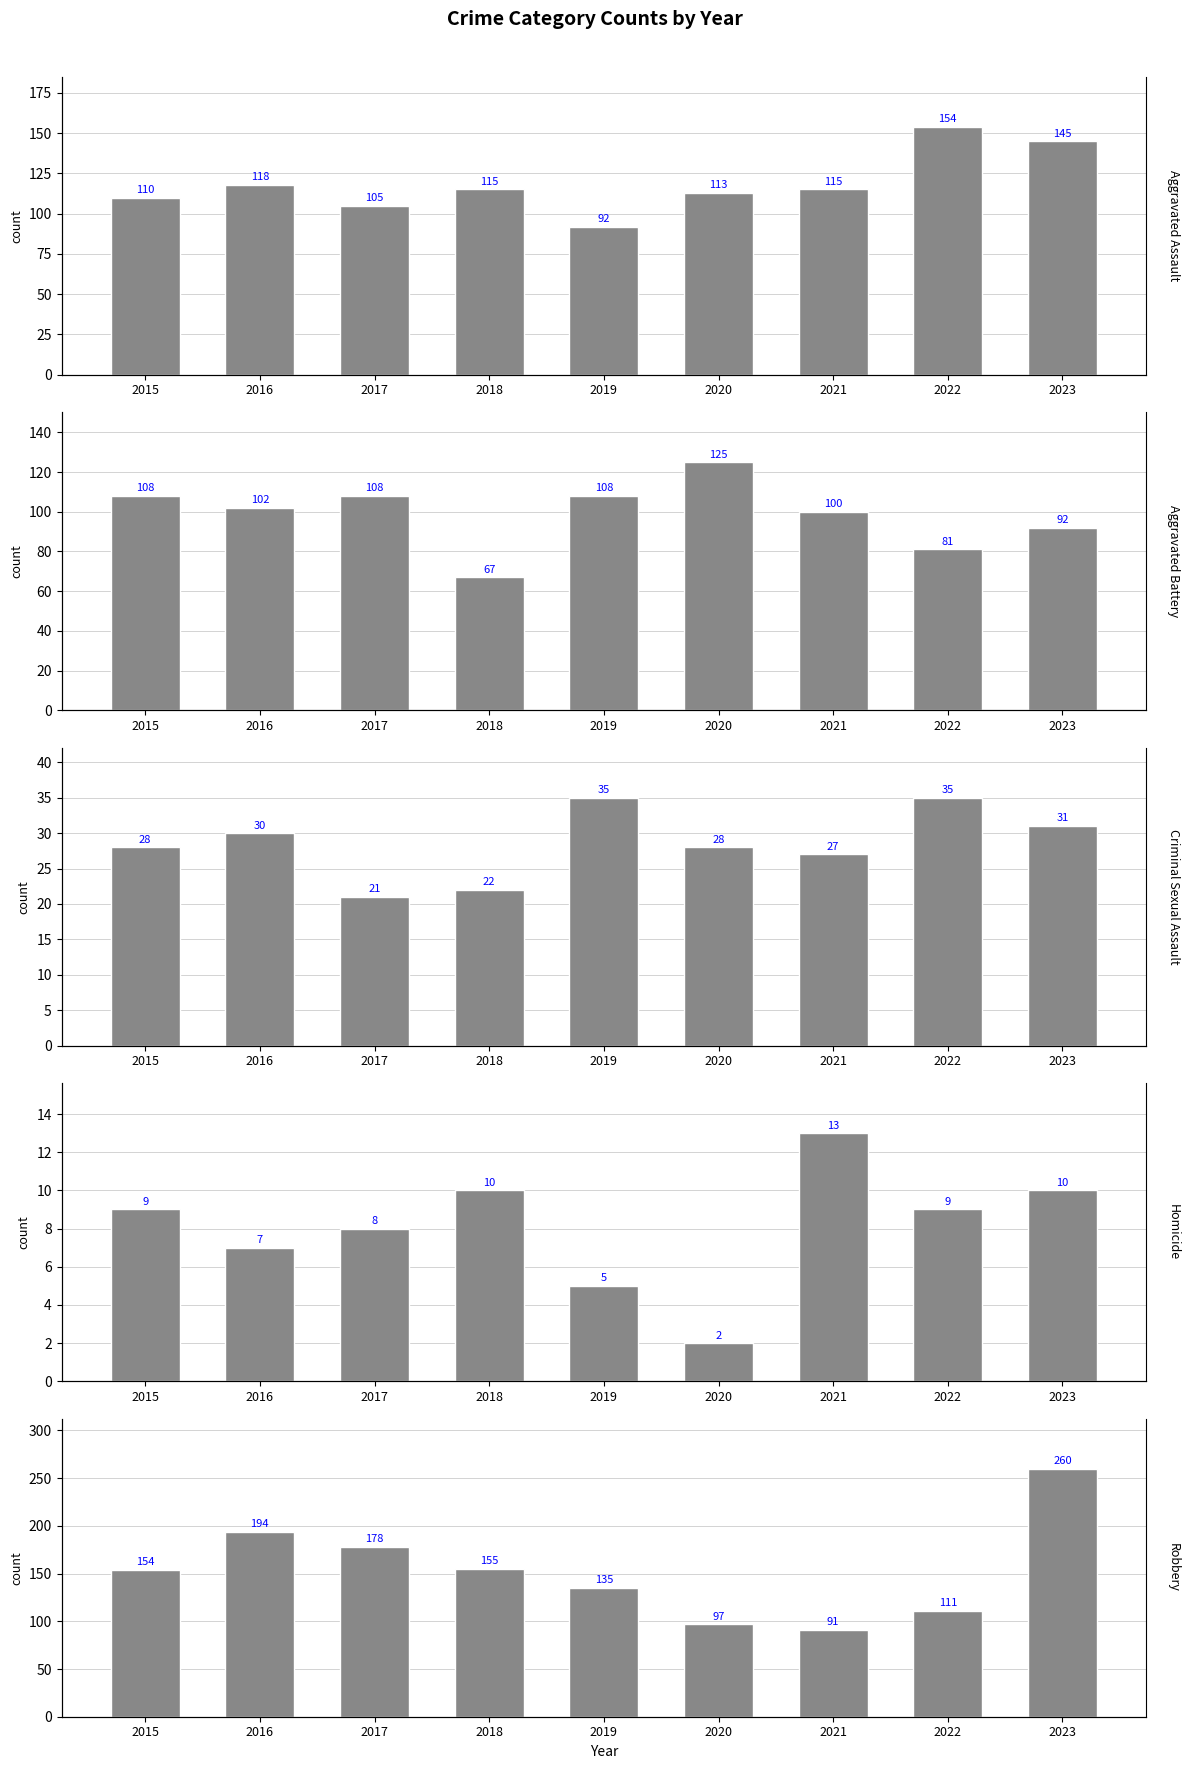

What is the difference between the highest and lowest values at 2019?

130